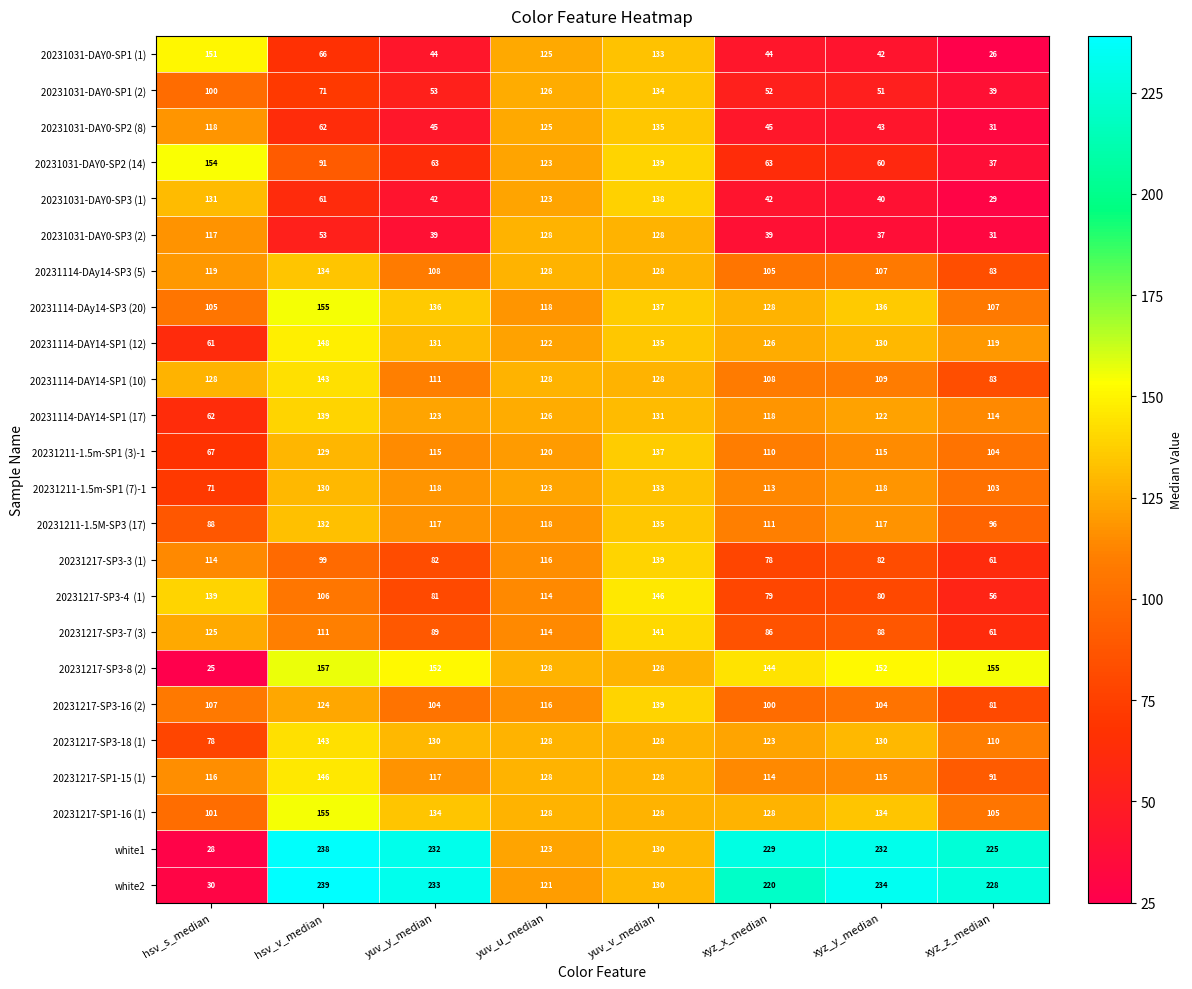

At which label does 20231217-SP1-15 (1) reach its minimum?

xyz_z_median